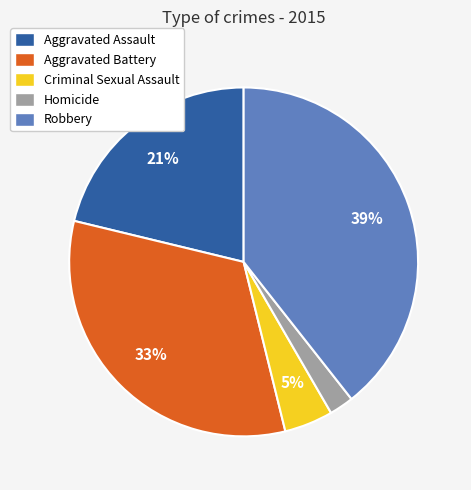

The Homicide slice represents 2% of the pie. True or false?

True